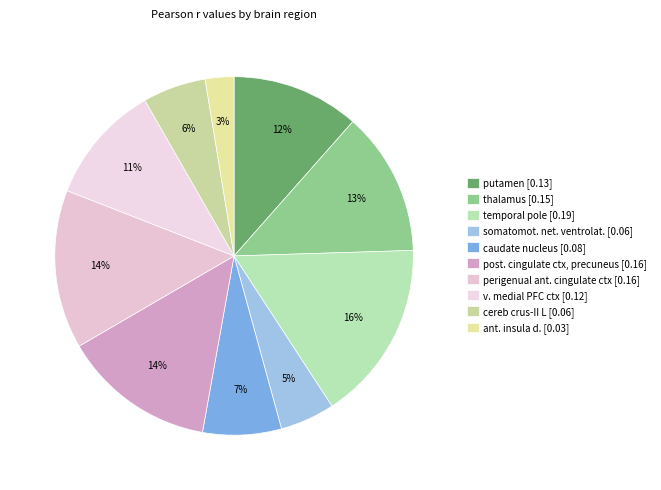

Is putamen the majority of the pie?

No